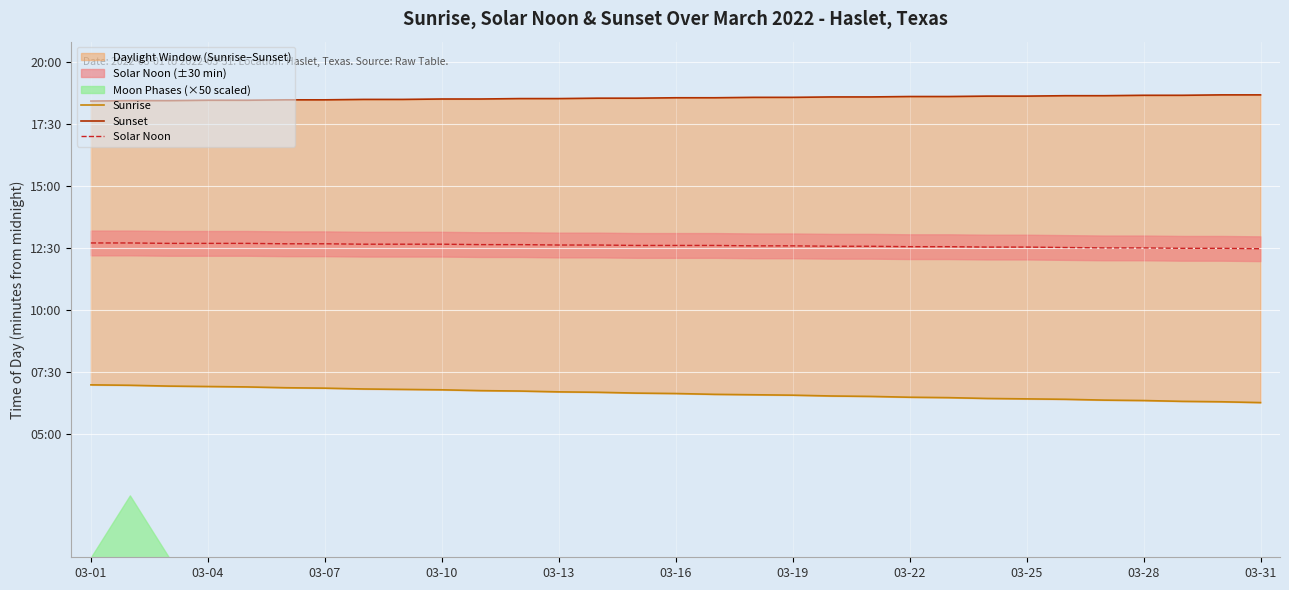

What is the label of the 2nd point from the left?

03-04